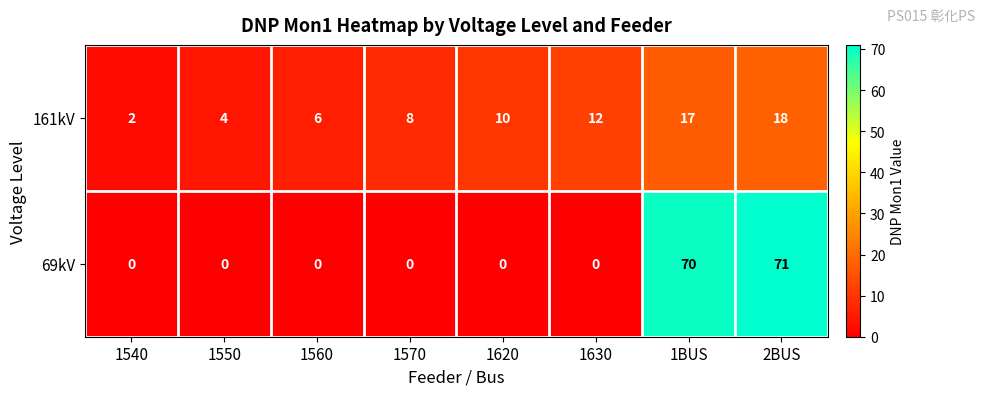

Rank the series by their average value, from lowest to highest.

161kV, 69kV